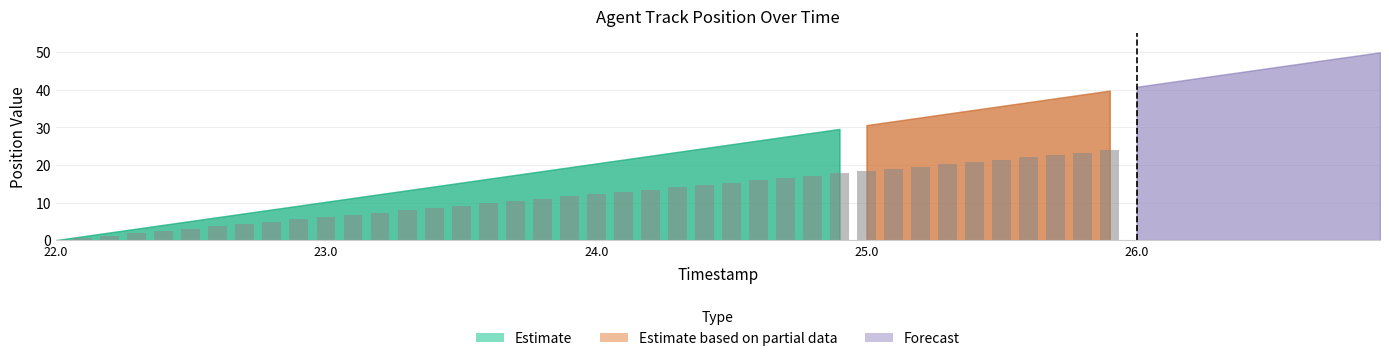

The chart shows a value of 0.8 at 23.0. True or false?

False